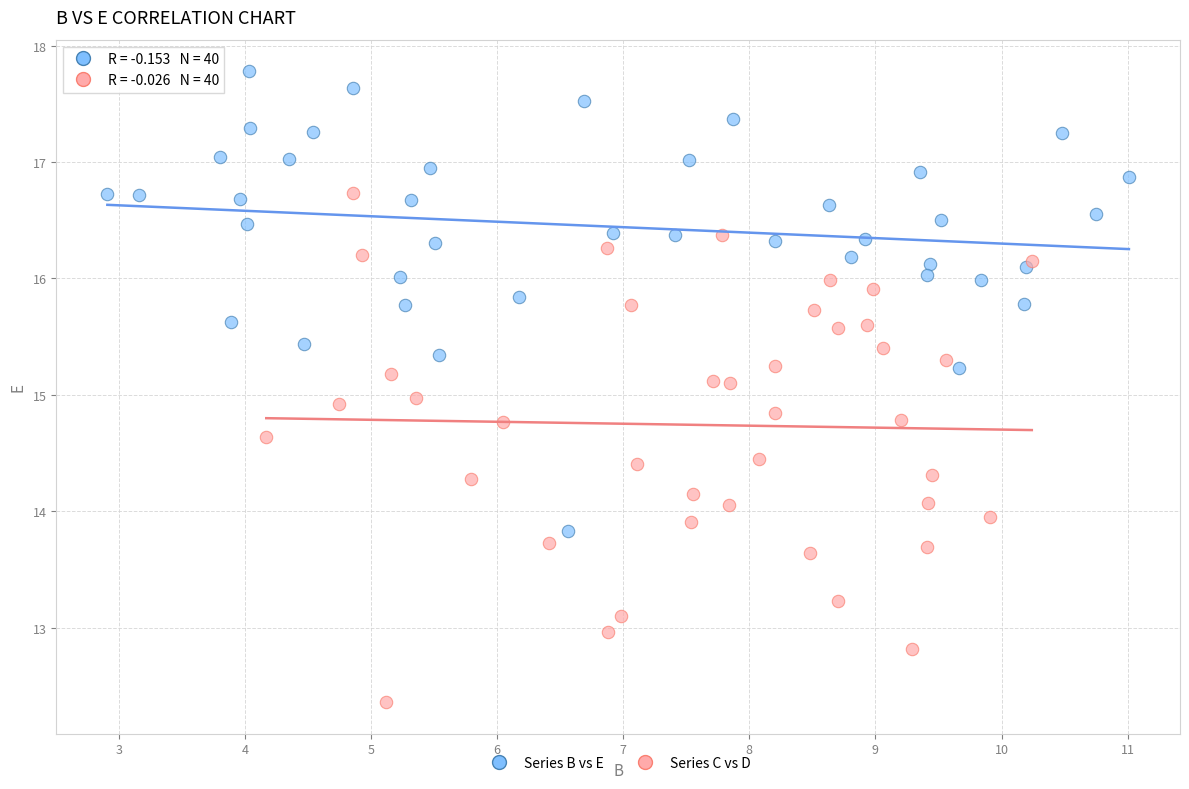

Which series contains the highest Y value?

Series B vs E